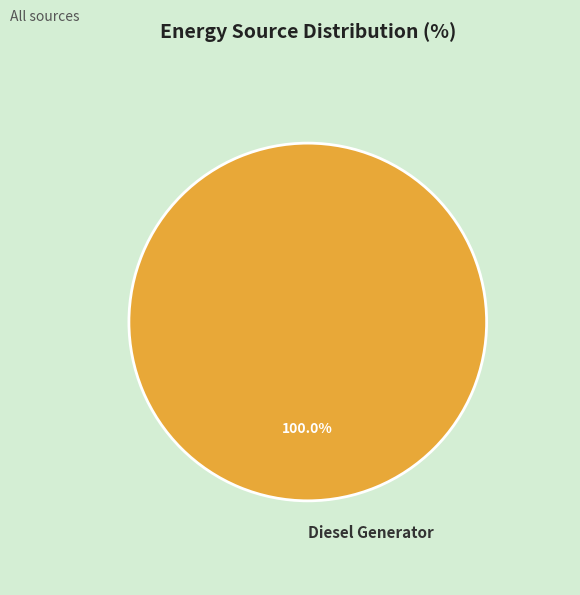

Is it true that Diesel Generator is 88% of the pie?

False